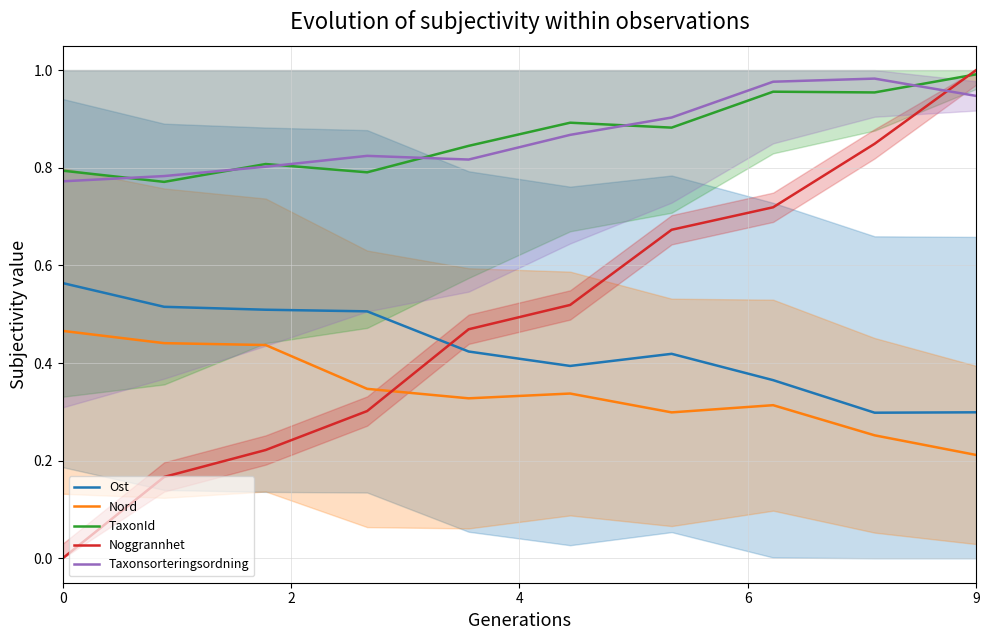

Where is Ost nearest to the value 0?

8